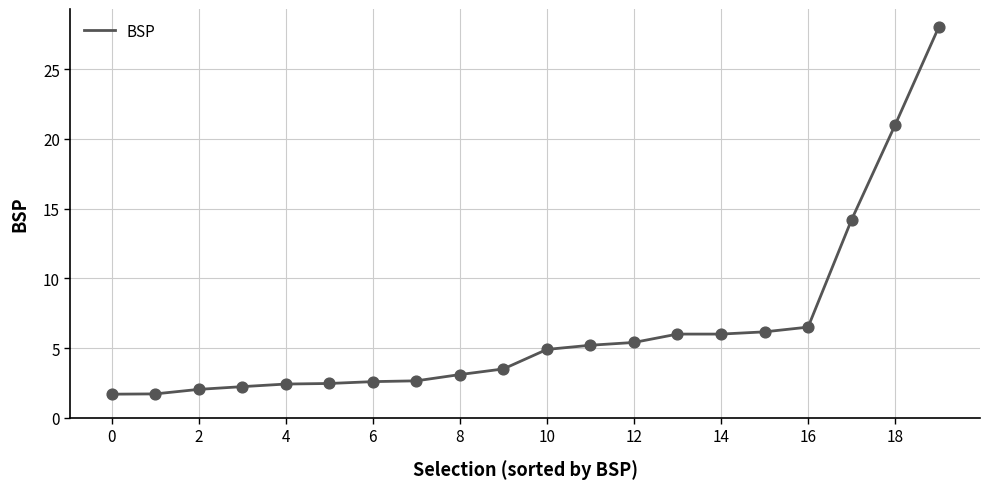

What is the greatest value displayed?

28.0